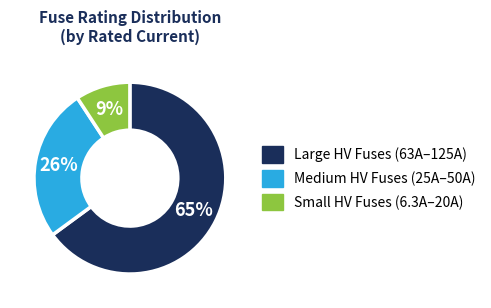

Which slice represents more than half of the pie?

Large HV Fuses (63A–125A)